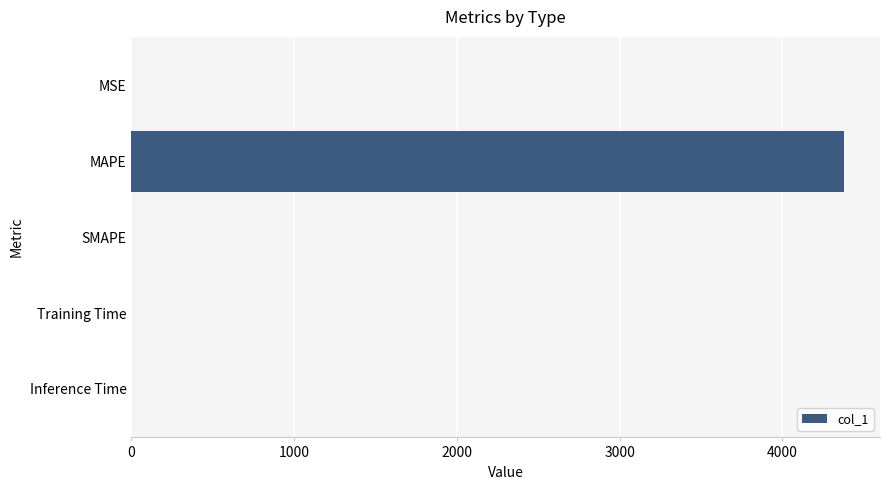

How many values exceed 0?

4